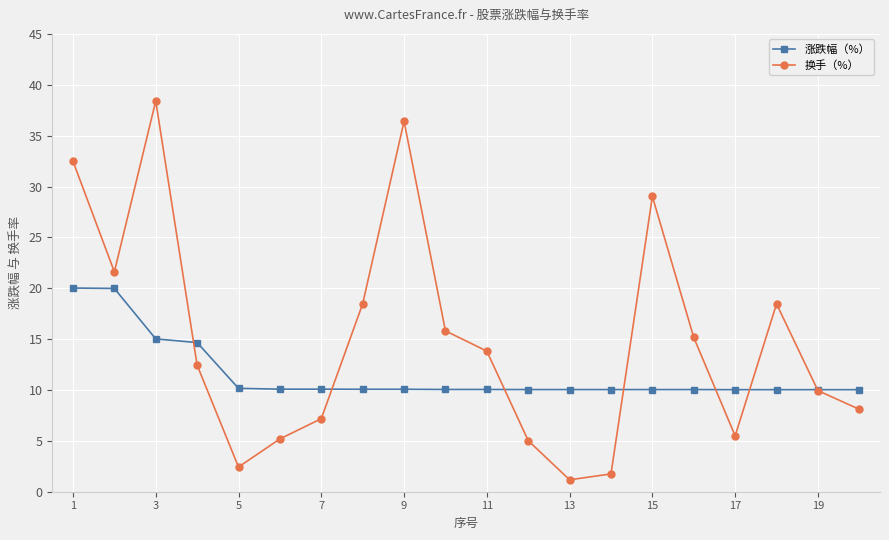

At how many categories does at least one series exceed 21?

5